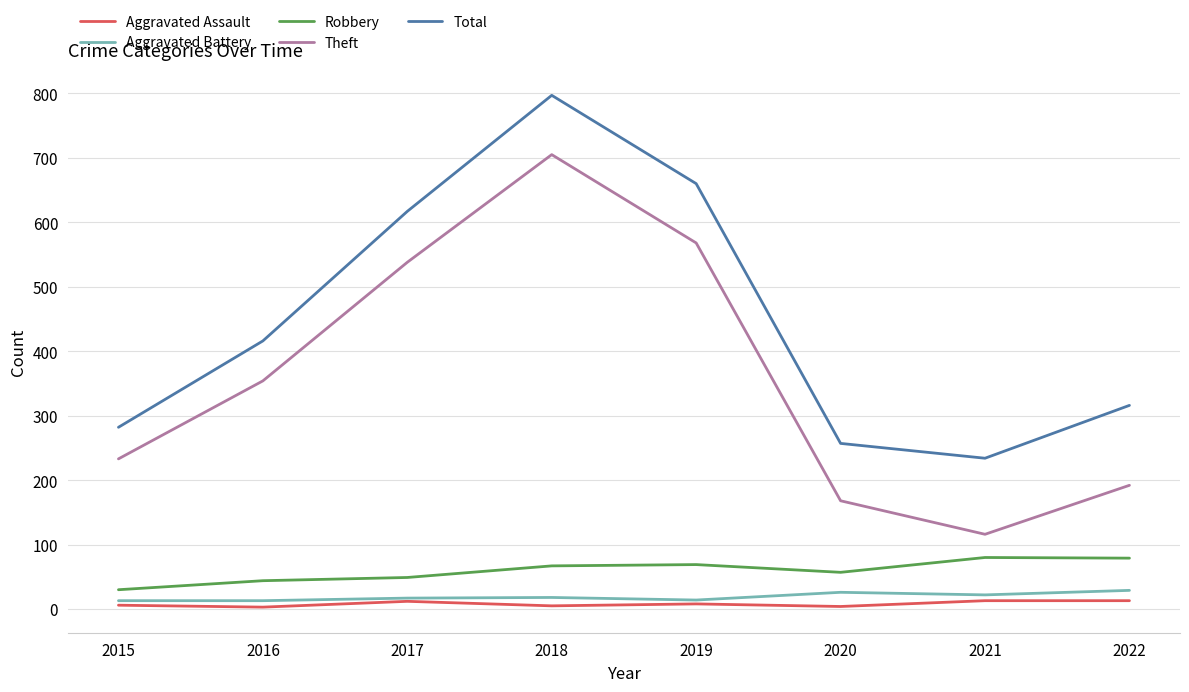

True or false: Total has a value of 416 at 2016.

True